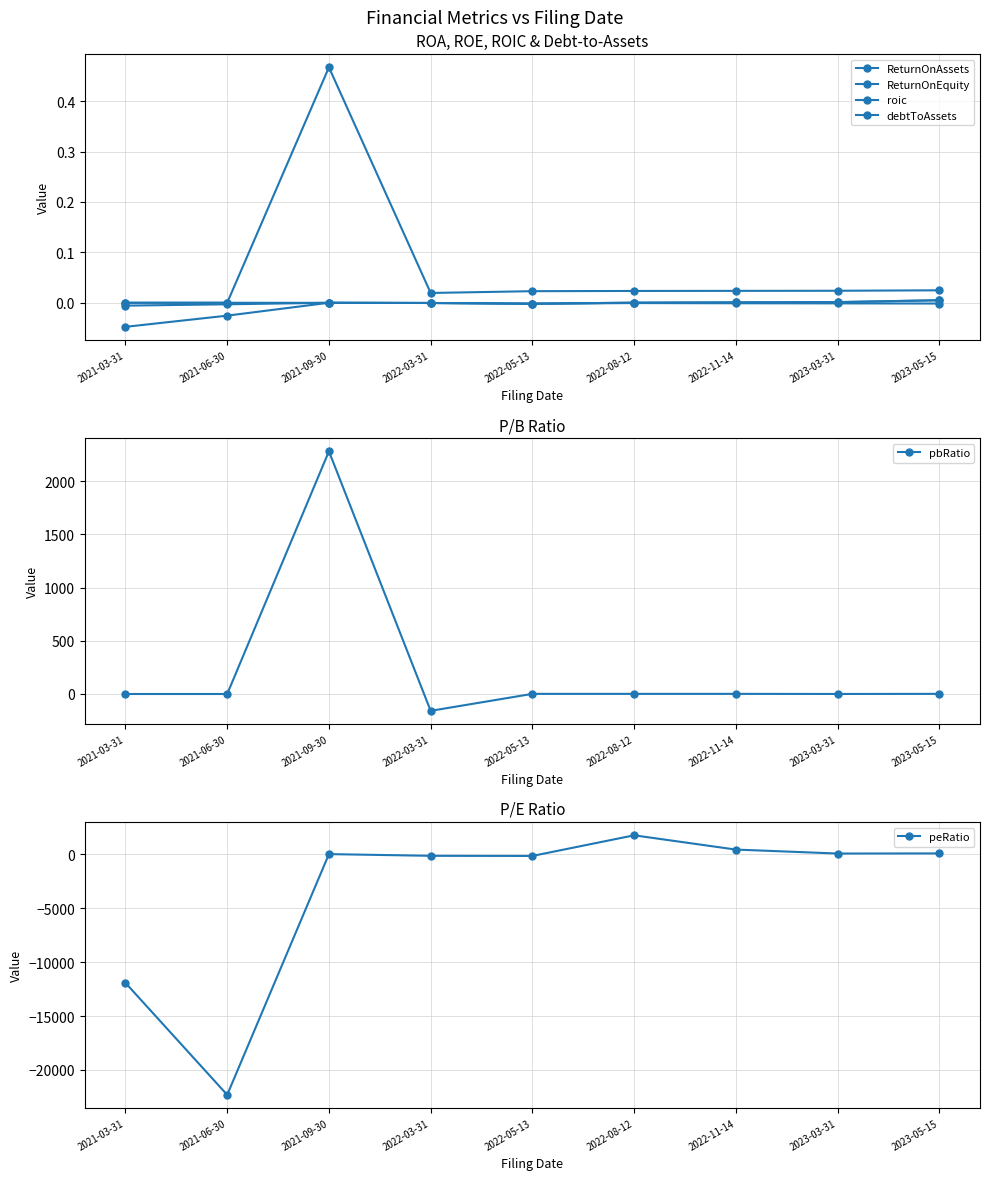

What is the label of the 1st point from the right?

2023-05-15